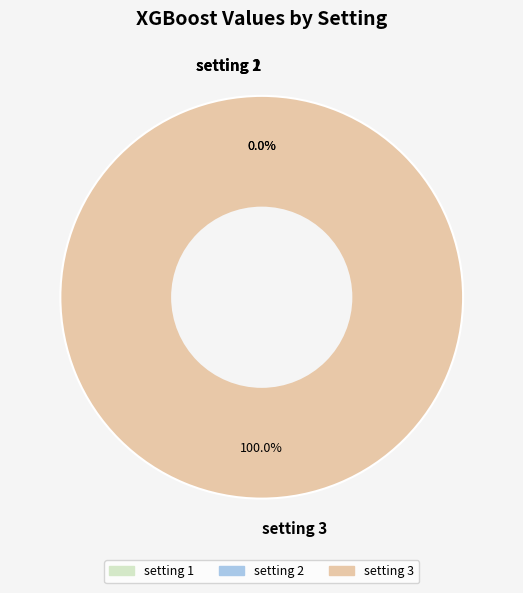

The setting 1 slice represents 14% of the pie. True or false?

False